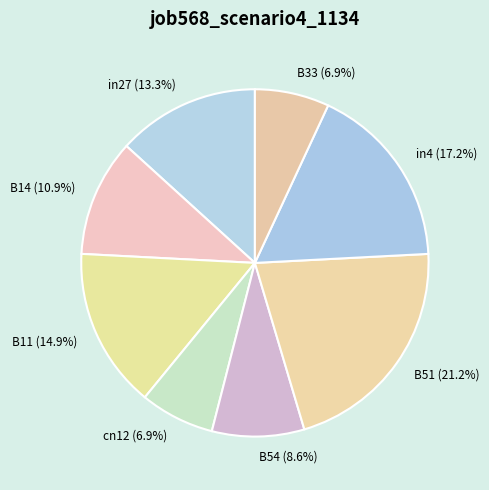

What portion of the pie excludes in4?

82.8%